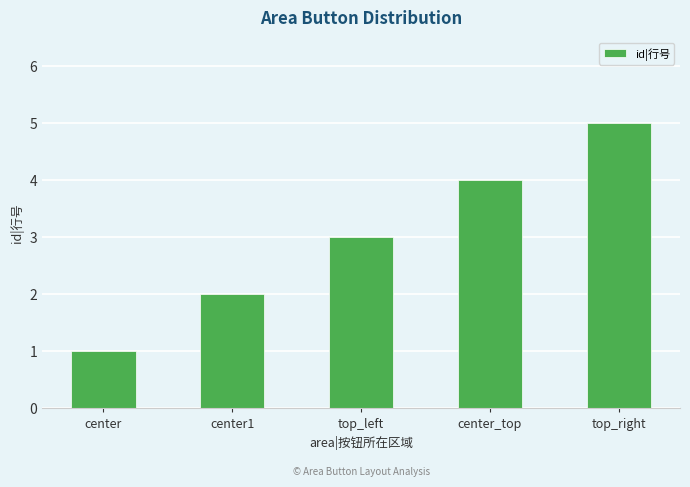

What is the label of the 5th bar from the right?

center